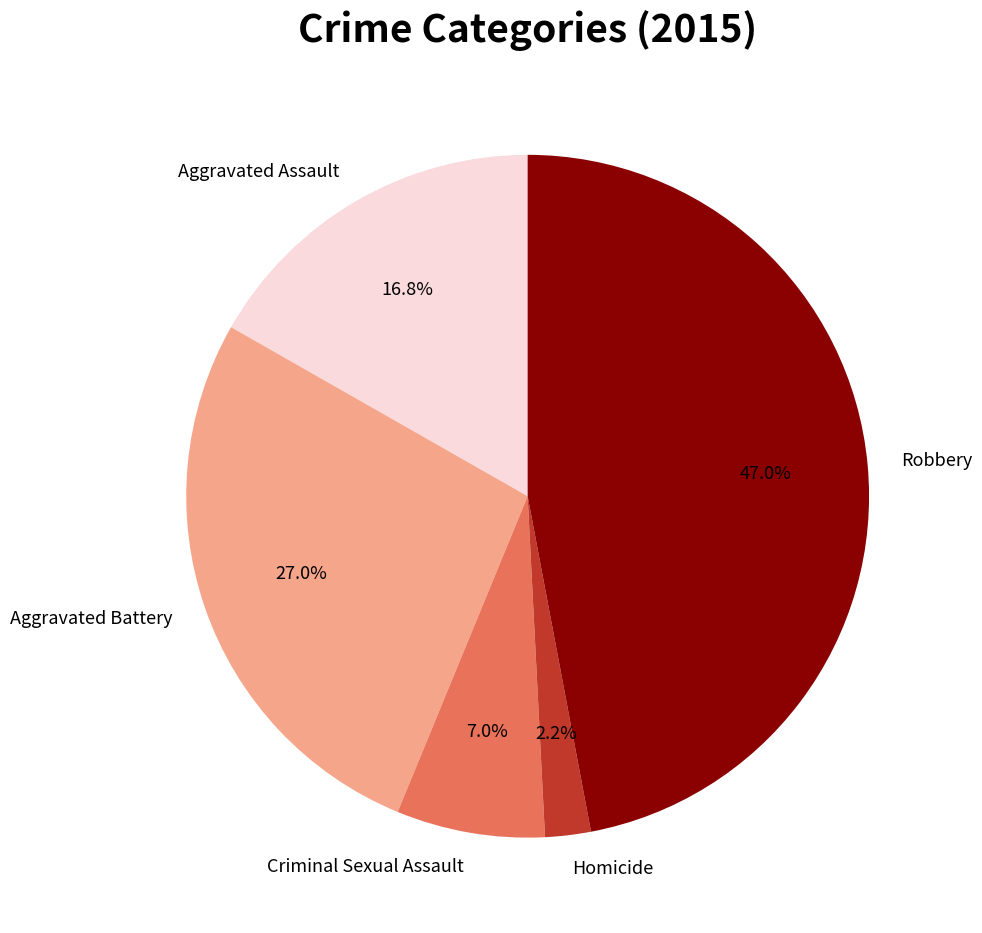

Rank the categories by value from lowest to highest.

Homicide, Criminal Sexual Assault, Aggravated Assault, Aggravated Battery, Robbery